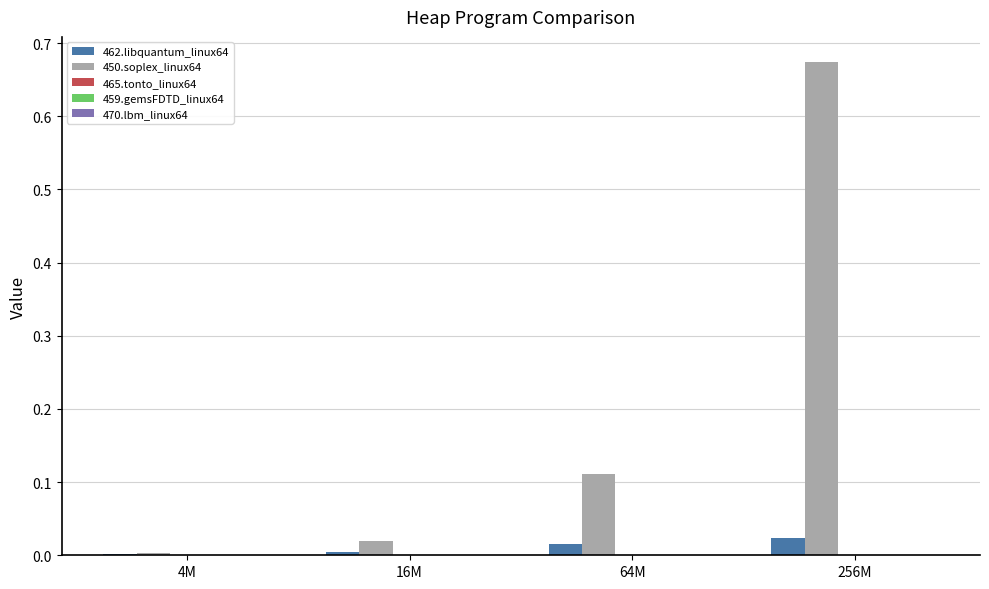

At which category is the sum across all series the highest?

256M